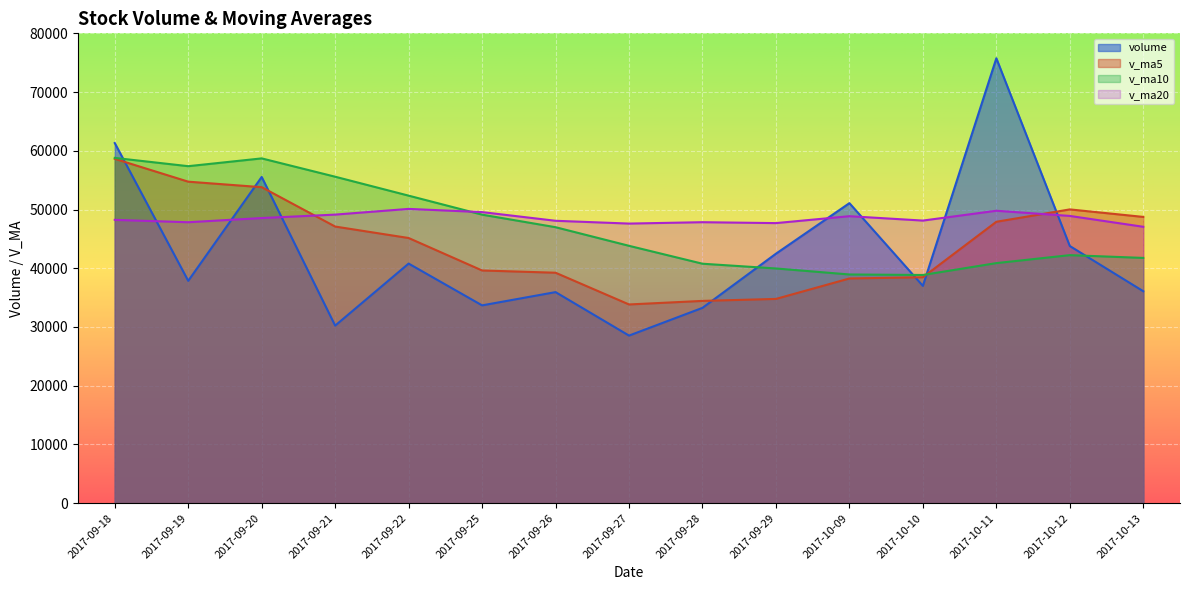

What is the label of the 3rd point from the left?

2017-09-20